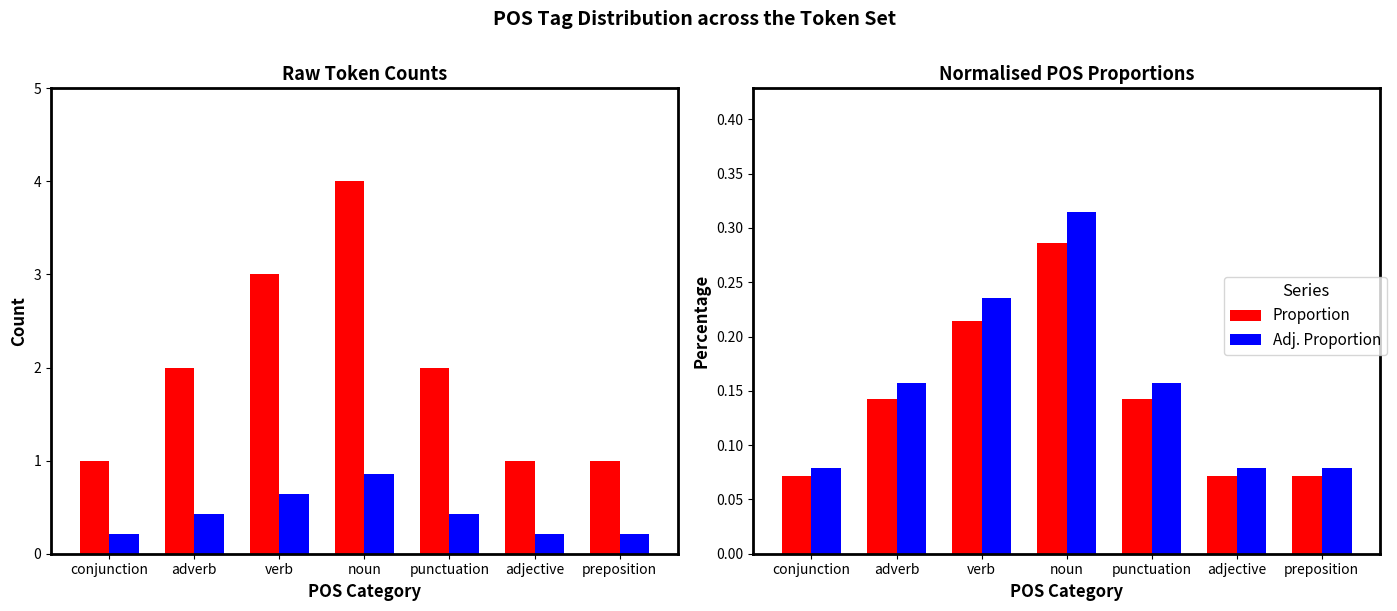

What position from the right is verb?

5